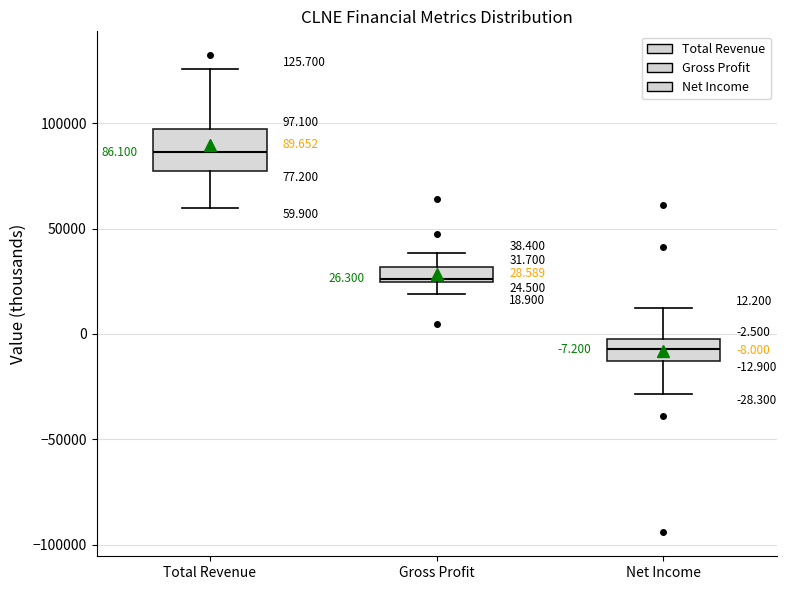

Which box's median line is the highest?

Total Revenue